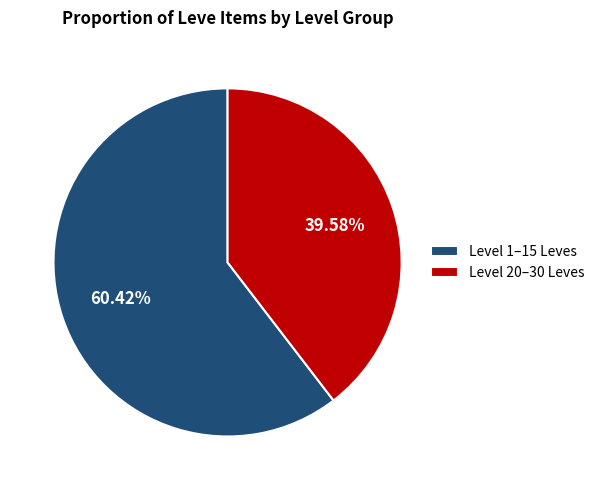

Does Level 1–15 Leves account for over 50% of the chart?

Yes